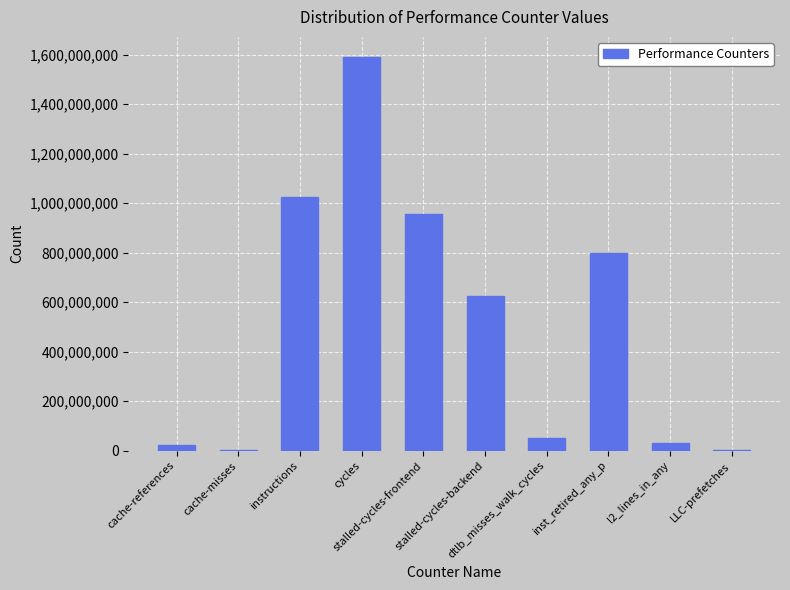

What is the sum of all values?

5098994460